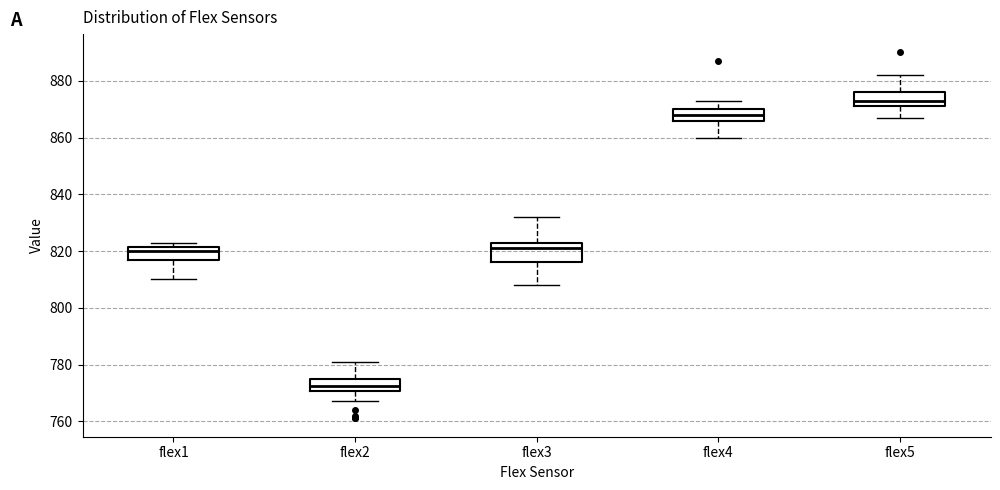

Which box has the highest median line?

flex5